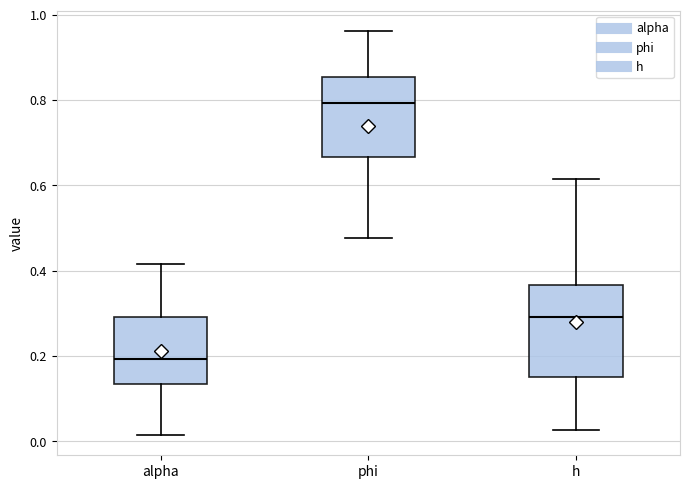

Which box's median line is the highest?

phi